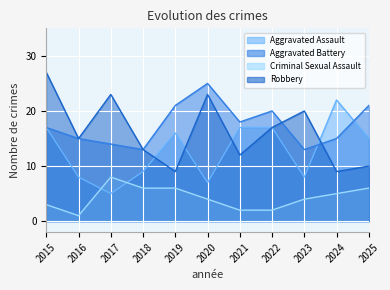

Where do Aggravated Assault and Criminal Sexual Assault first cross each other?

2016 and 2017